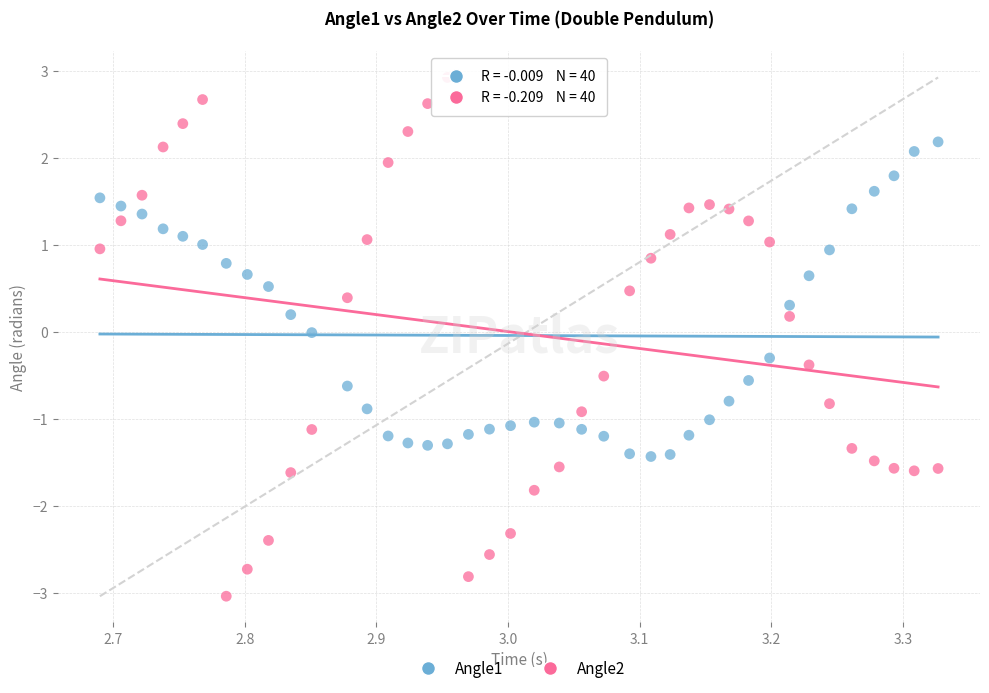

Across all data points, what is the range of X values (max minus min)?

0.6